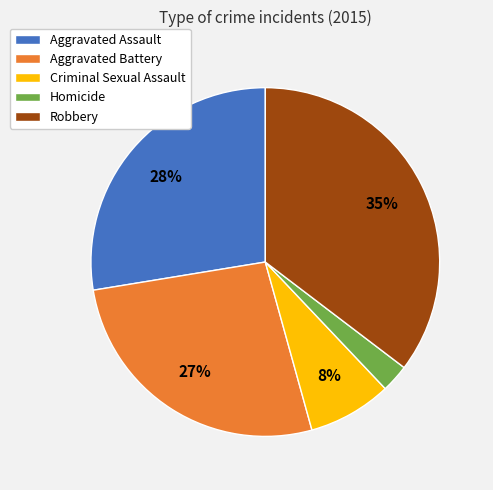

Combined, do Homicide and Criminal Sexual Assault account for over 50%?

No